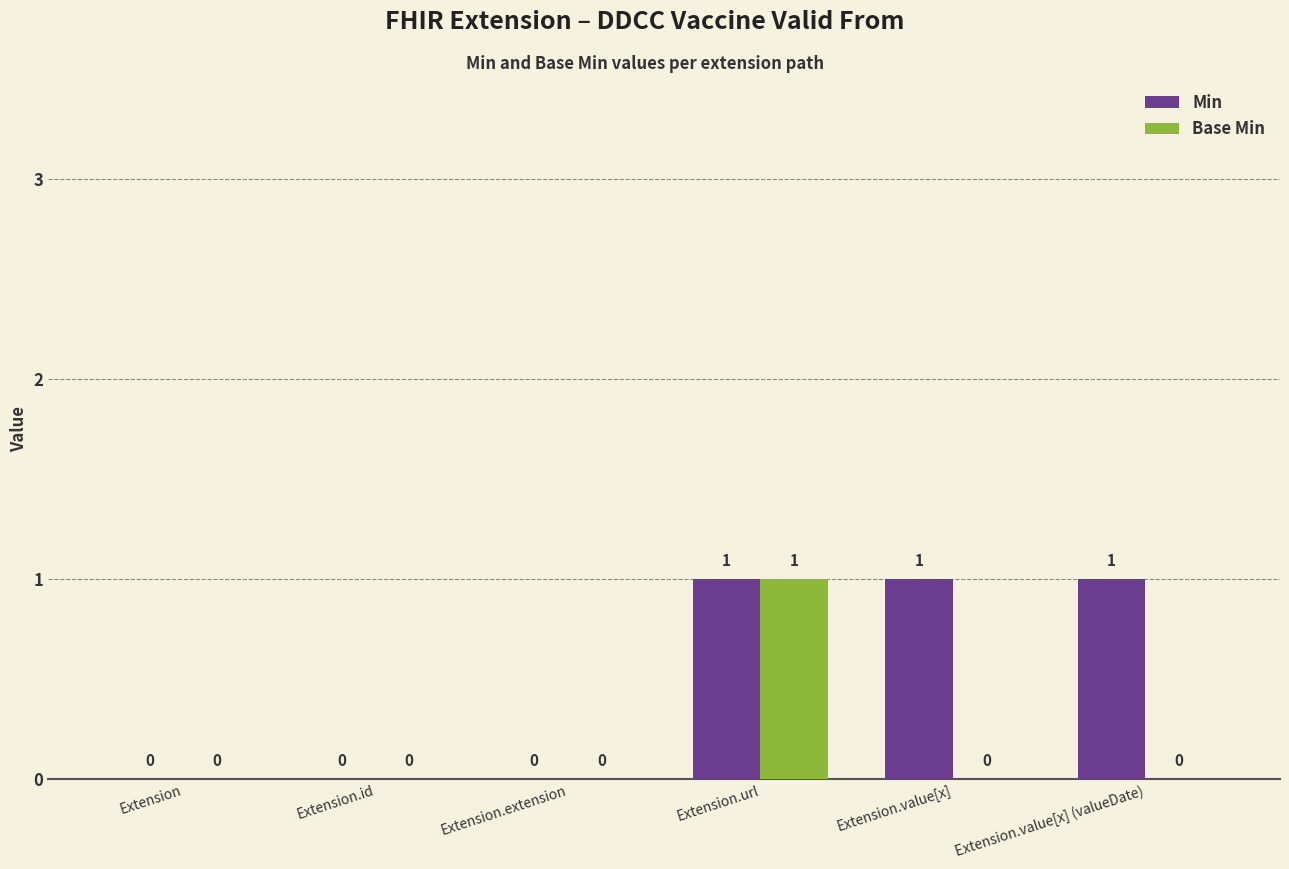

What is the sum of all Min values?

3